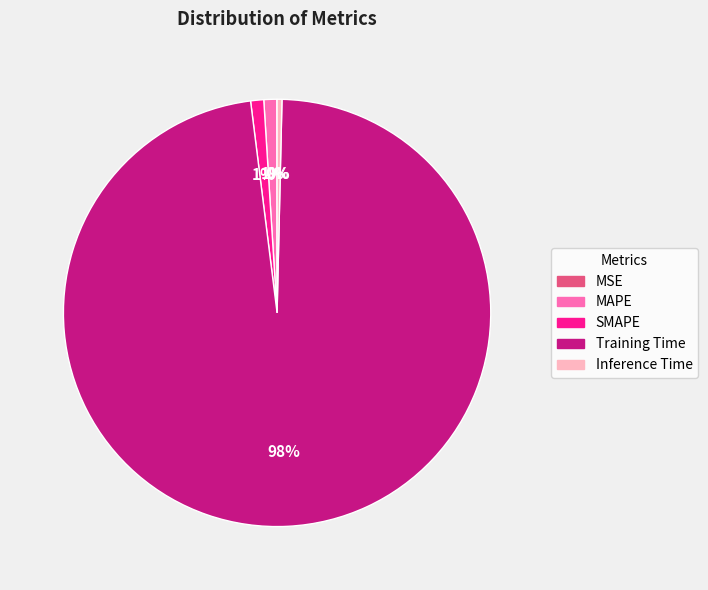

What is the majority slice?

Training Time